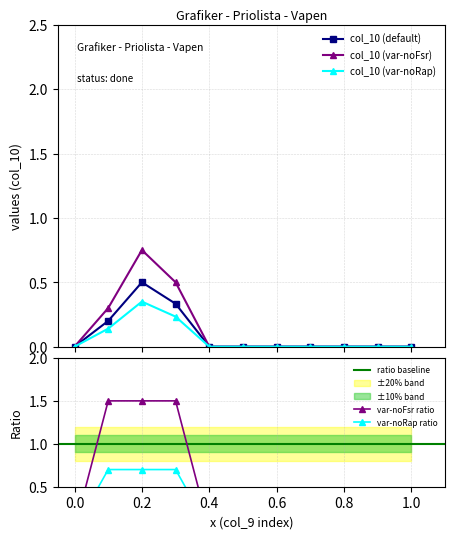

What is the maximum value for col_10 (default)?

0.5